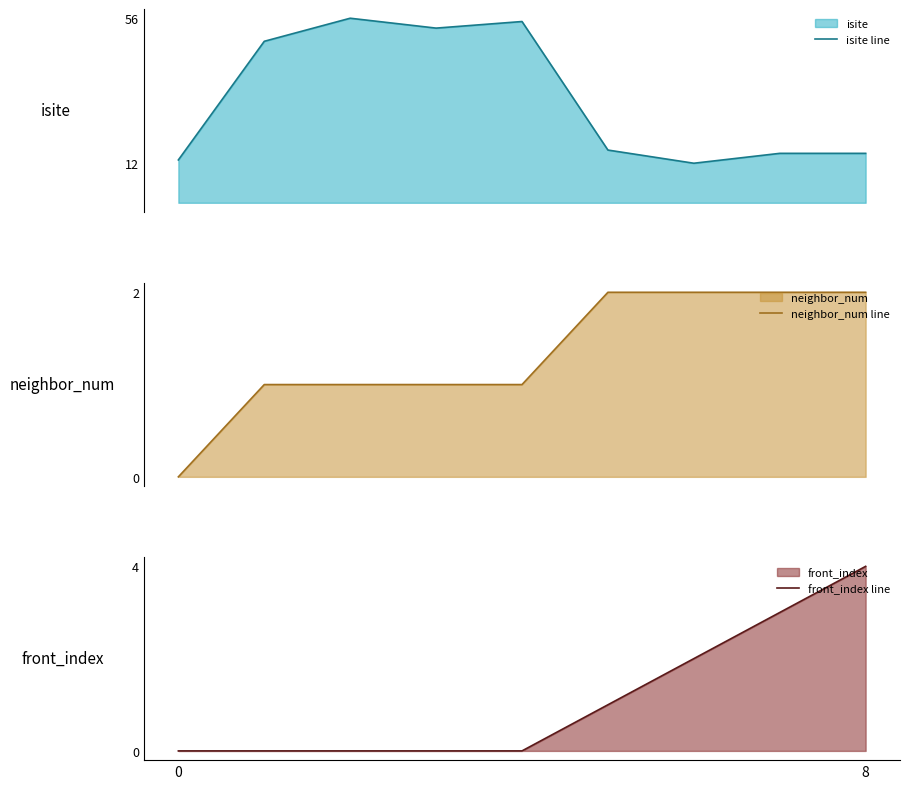

True or false: neighbor_num line has a value of 1 at 4.

False